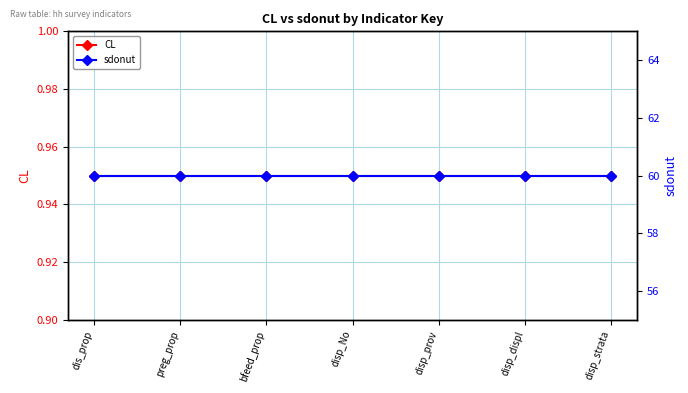

What is the label of the 4th point from the right?

disp_No